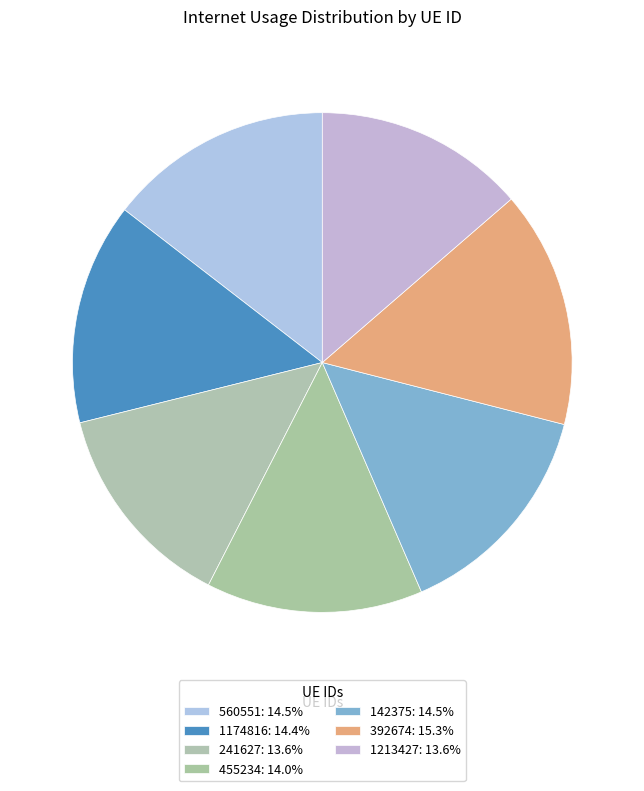

Count the number of slices in the pie.

7